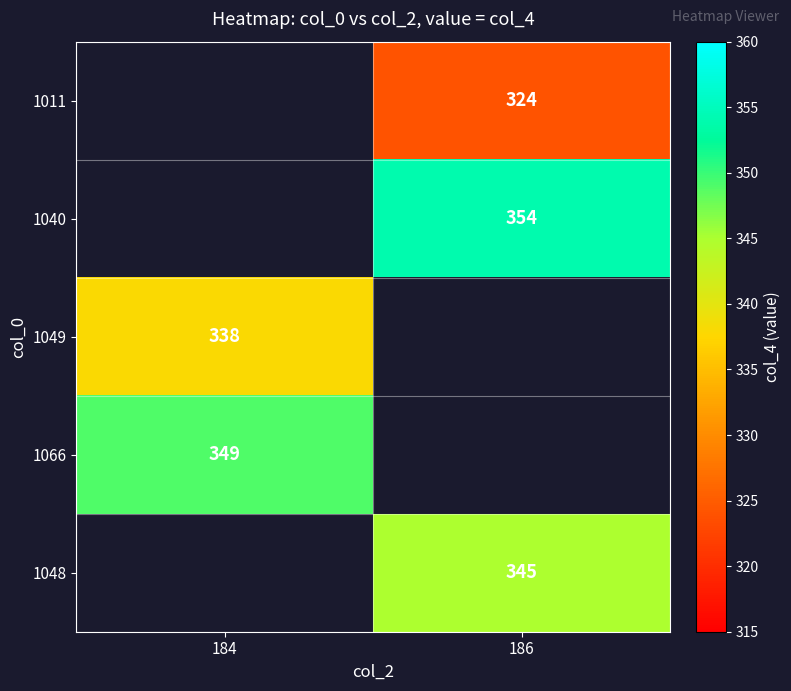

Count the number of data series in this chart.

5